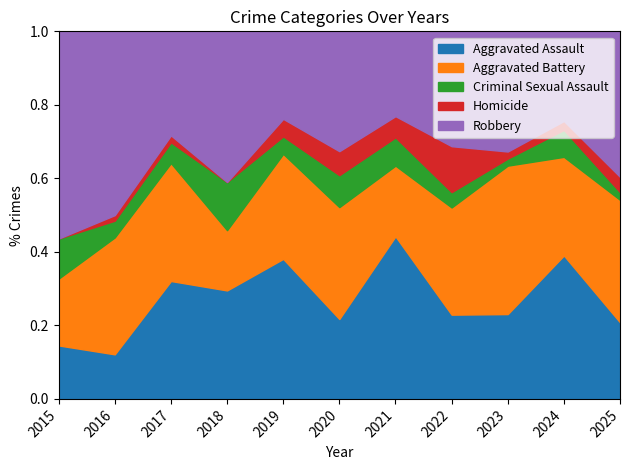

What is the value of the Aggravated Battery point at the 2nd from the left?

21